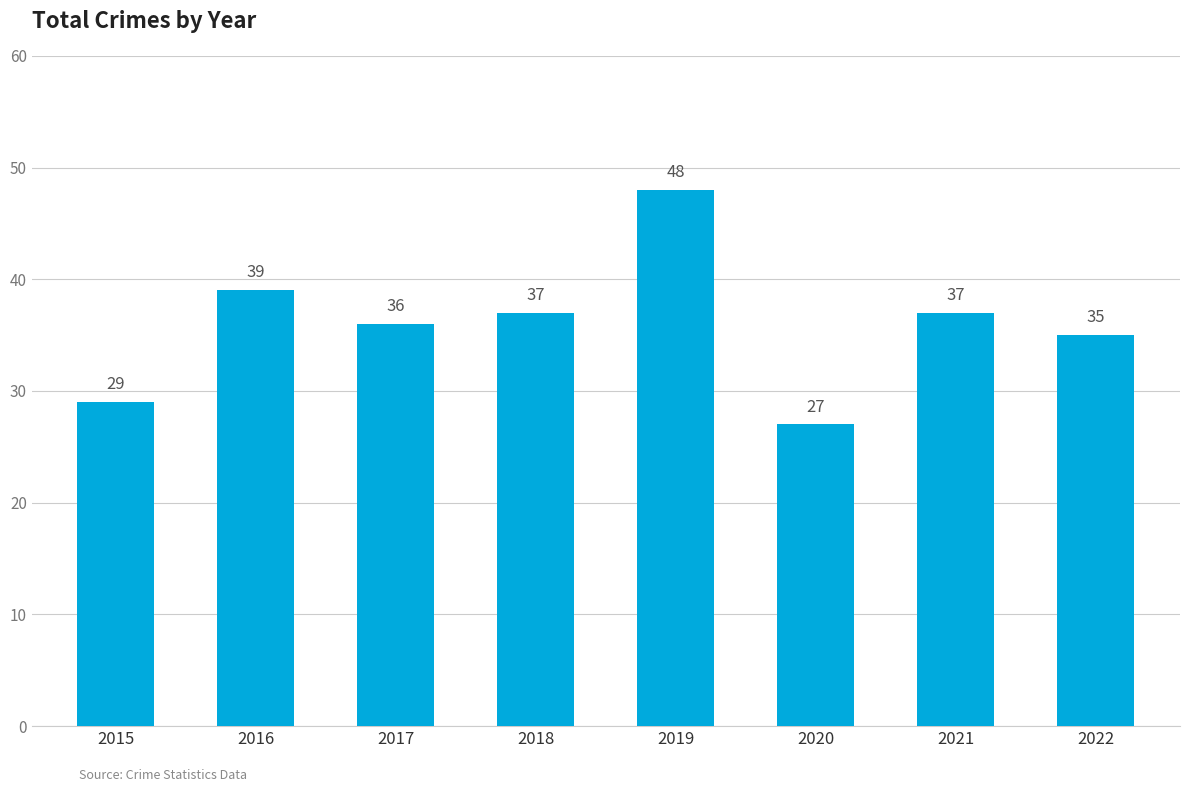

What is the change in value from 2017 to 2020?

-9